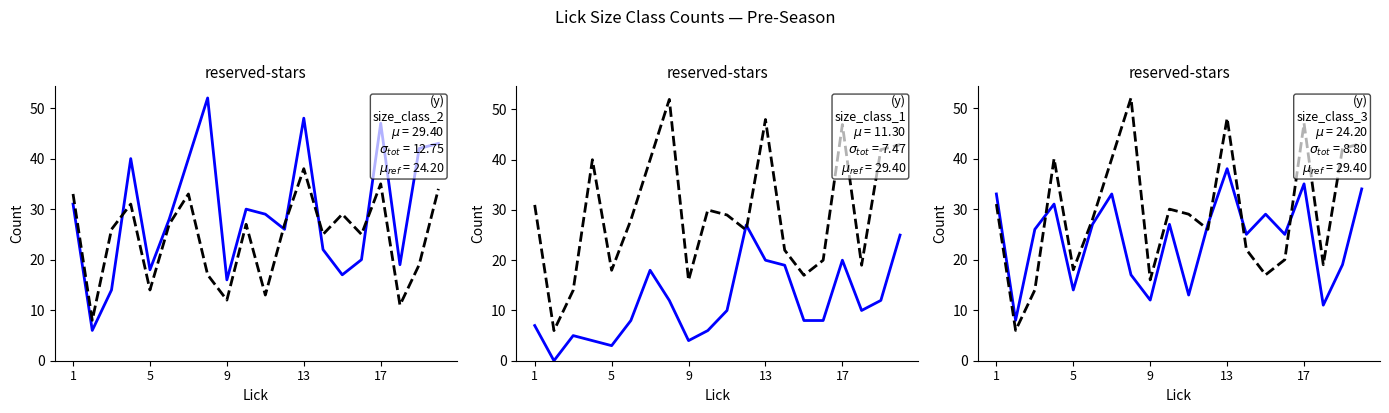

True or false: size_class_2 has a value of 30 at 17.

False